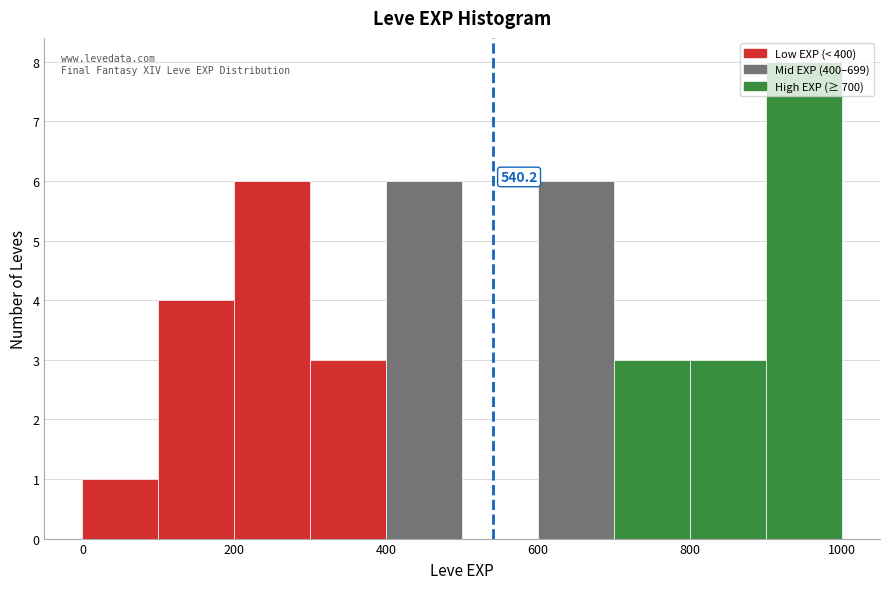

Over which range of the x-axis is the bar tallest?

900 to 1000